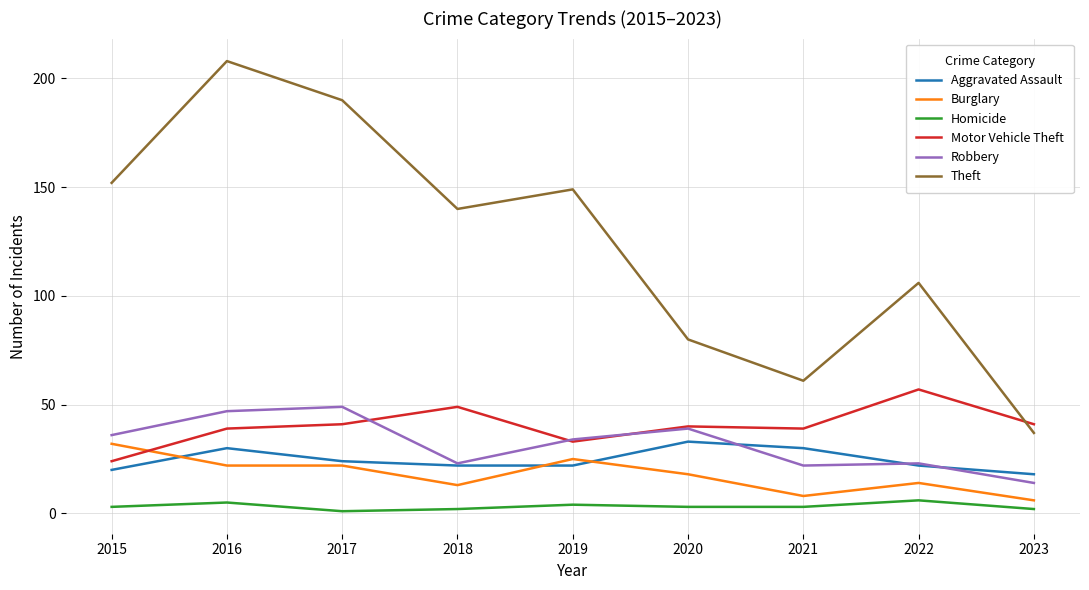

Which label corresponds to the largest value in the chart?

2016